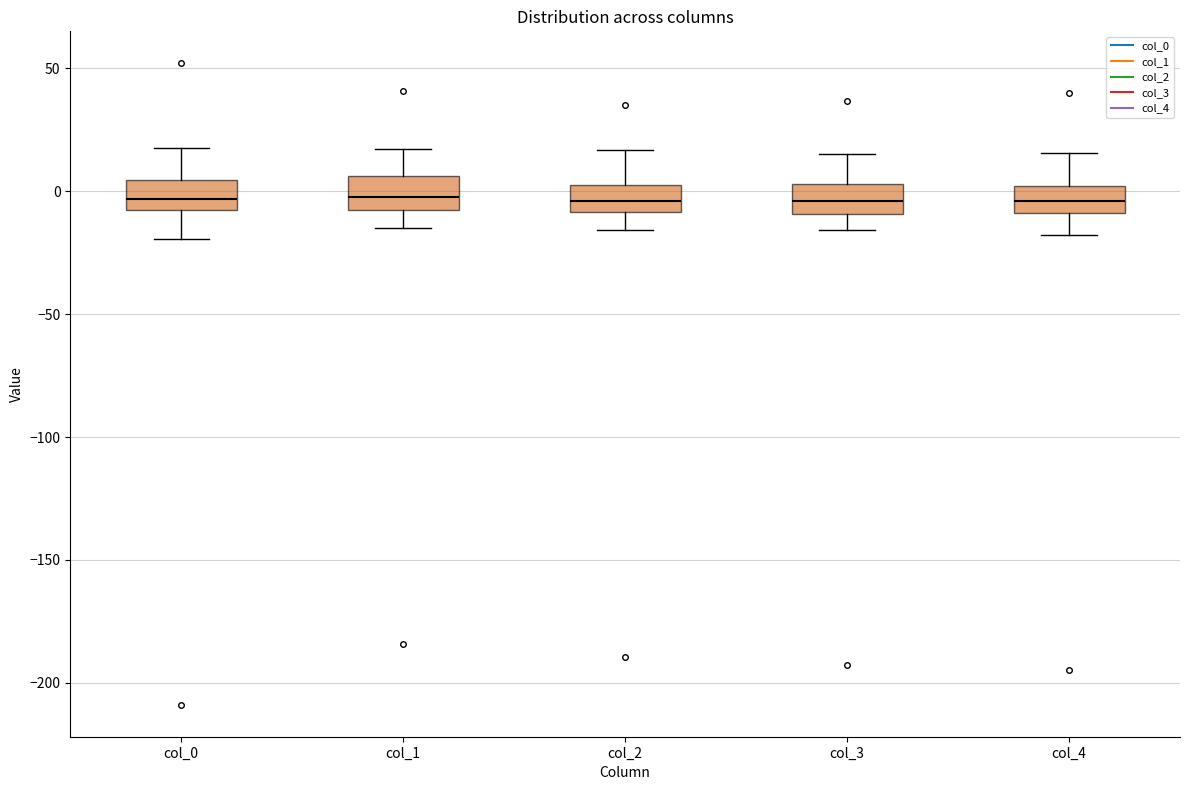

Reading left to right, read every box against the y-axis: the position of its median line, the range the box covers, and the ends of its whiskers. The values are not printed on the chart, so give them approximately, as read against the axis.

col_0: median -5 (inside the box), box -5 to 5, whiskers -20 to 20
col_1: median 0, box -5 to 5, whiskers -15 to 15
col_2: median -5, box -10 to 5, whiskers -15 to 15
col_3: median -5, box -10 to 5, whiskers -15 to 15
col_4: median -5, box -10 to 0, whiskers -20 to 15